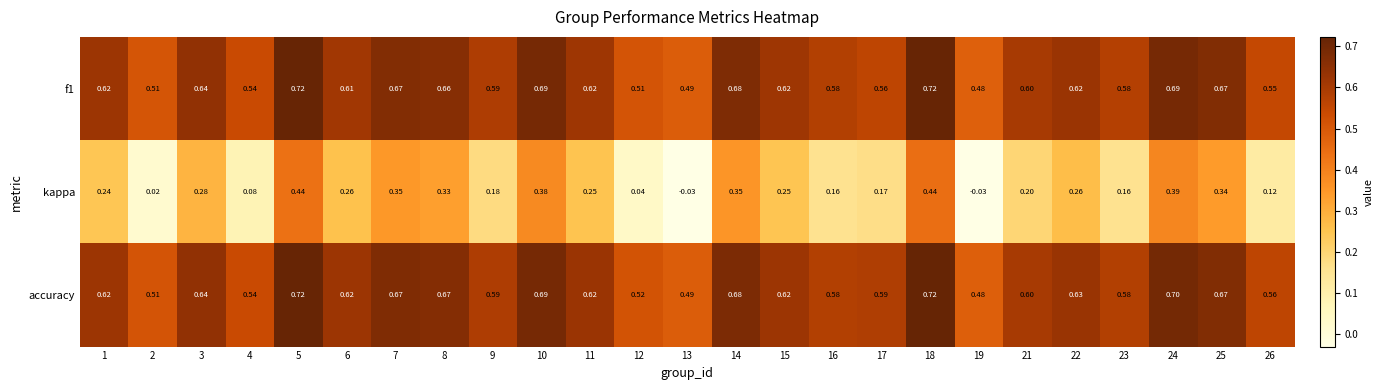

Is the value of accuracy at 12 greater than the value of f1 at 17?

No